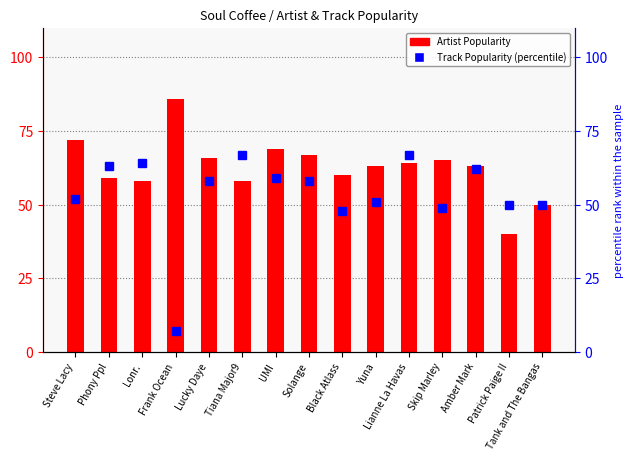

Which has a higher value, Frank Ocean or Amber Mark?

Frank Ocean